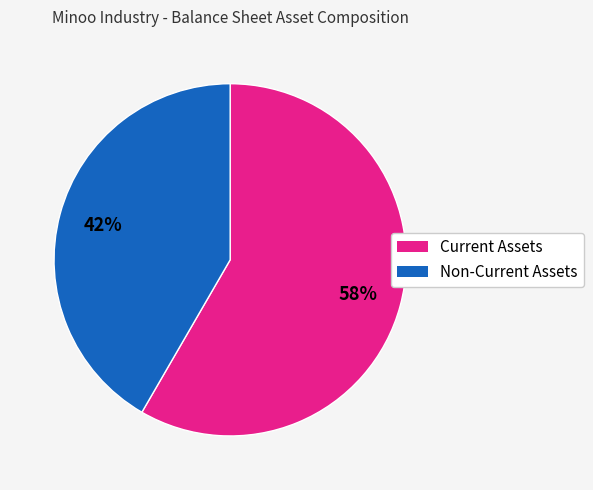

To the nearest percent, what percentage of the pie is Current Assets?

58%